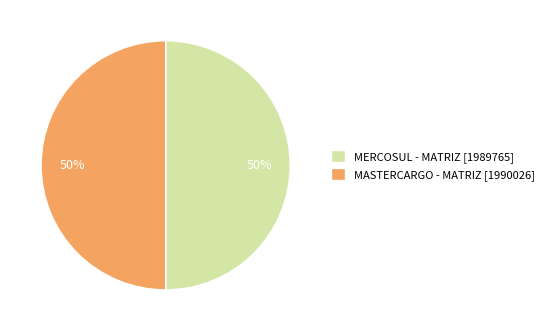

Approximately how many times larger is the value at MERCOSUL - MATRIZ [1989765] compared to MASTERCARGO - MATRIZ [1990026]?

1.0